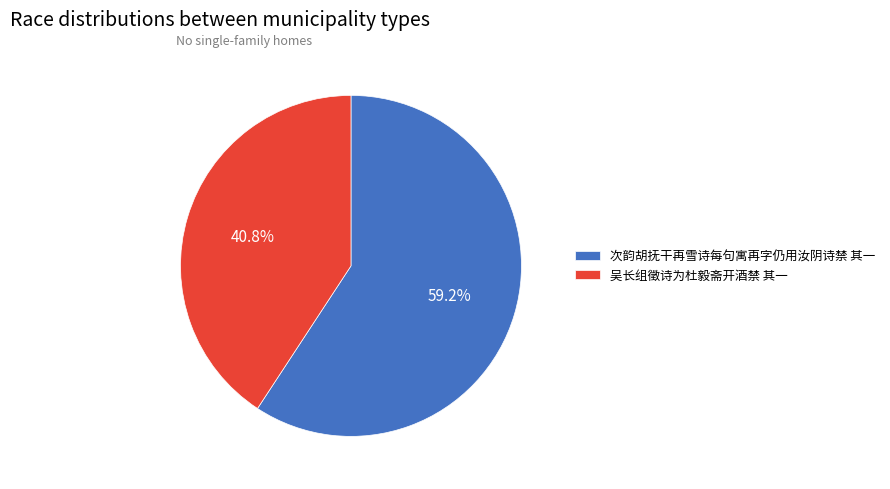

To the nearest percent, what percentage of the pie is 次韵胡抚干再雪诗每句寓再字仍用汝阴诗禁 其一?

59%